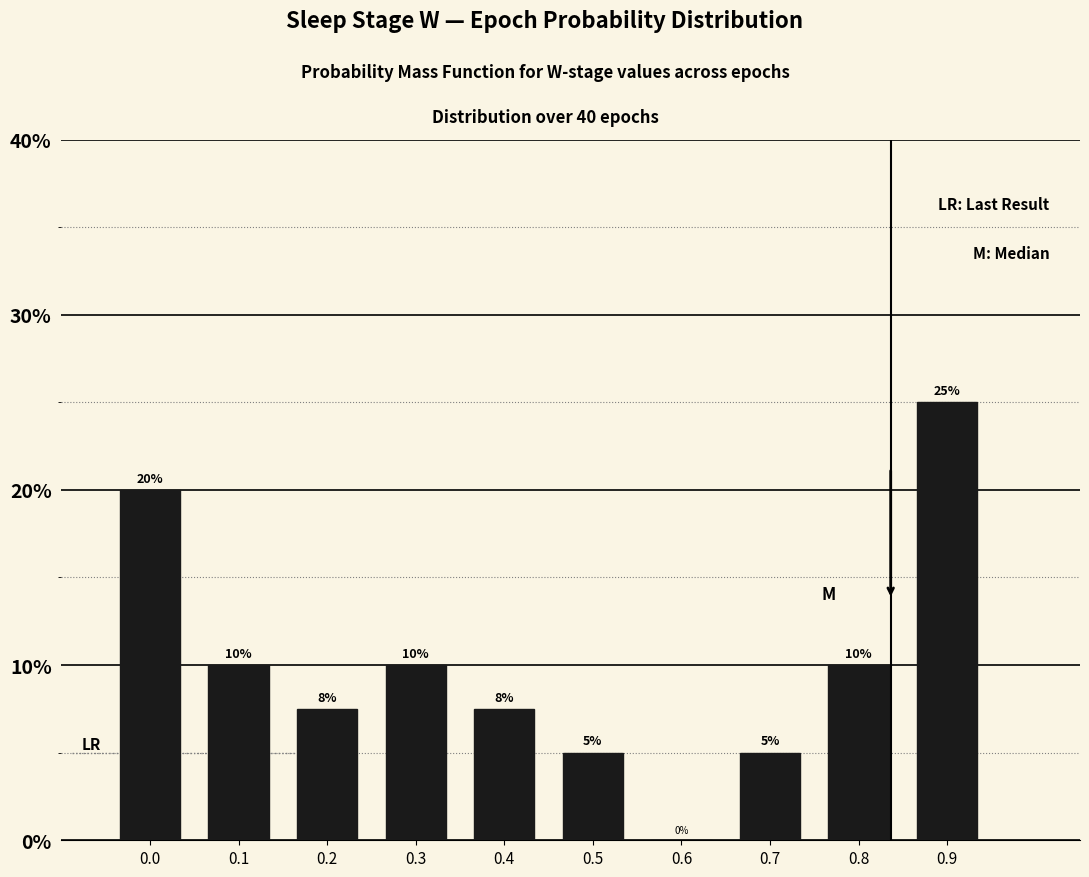

Approximately how many times larger is the value at 0.0 compared to 0.1?

2.0